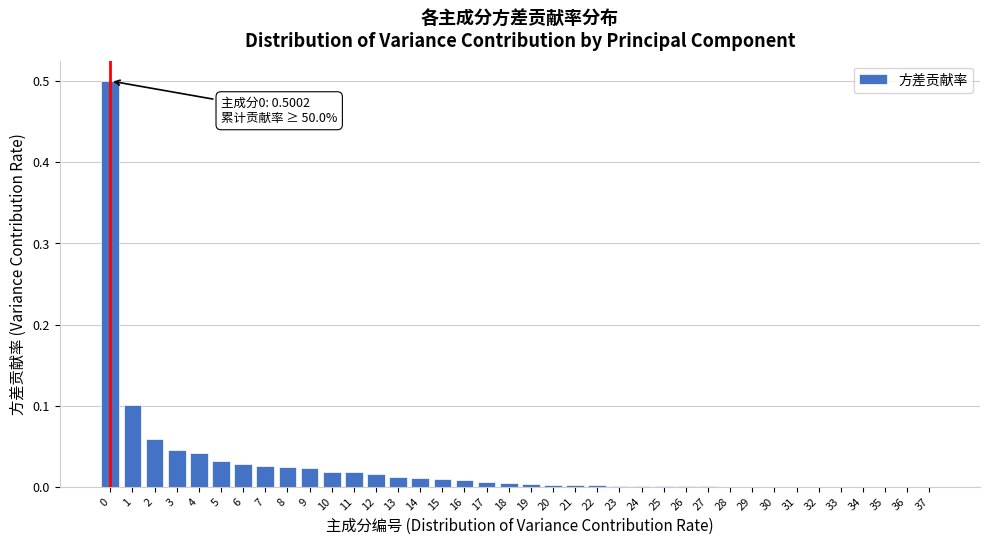

The value at 16 is 0.0. True or false?

True